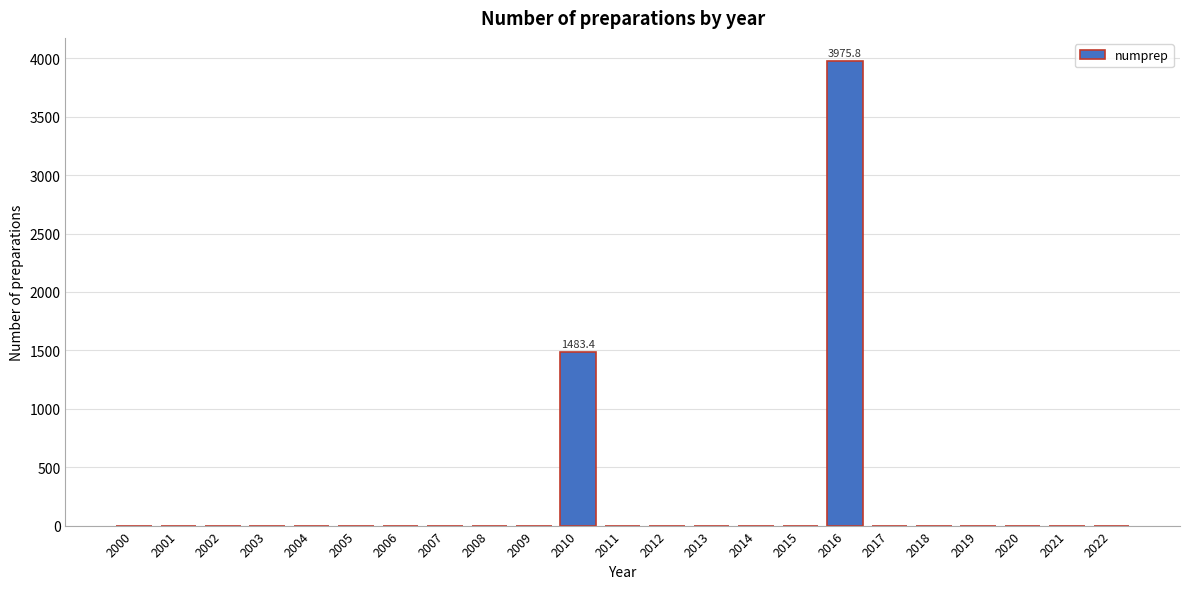

Reading left to right, transcribe all the data shown in this chart.

2000=0.0	2001=0.0	2002=0.0	2003=0.0	2004=0.0	2005=0.0	2006=0.0	2007=0.0	2008=0.0	2009=0.0	2010=1483.4	2011=0.0	2012=0.0	2013=0.0	2014=0.0	2015=0.0	2016=3975.8	2017=0.0	2018=0.0	2019=0.0	2020=0.0	2021=0.0	2022=0.0